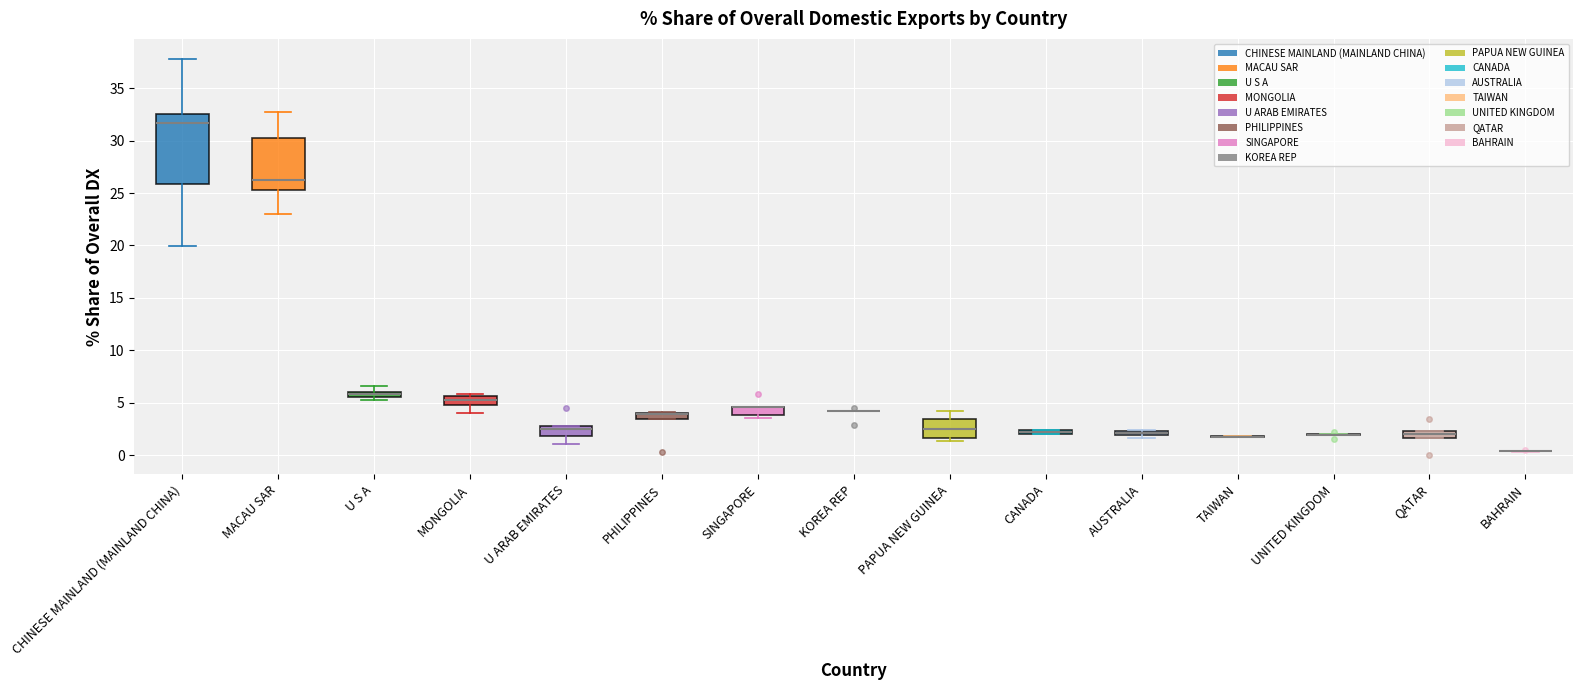

Where is the upper edge of the box for CANADA on the y-axis? The values are not printed on the chart, so give them approximately, as read against the axis.

2.5